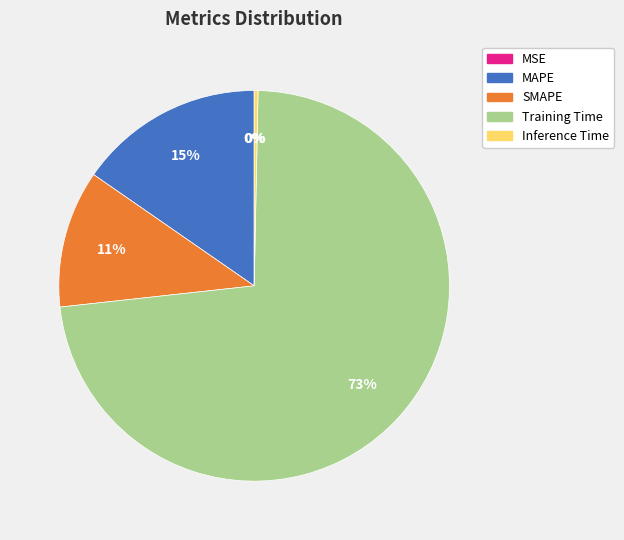

Which slice is the largest?

Training Time